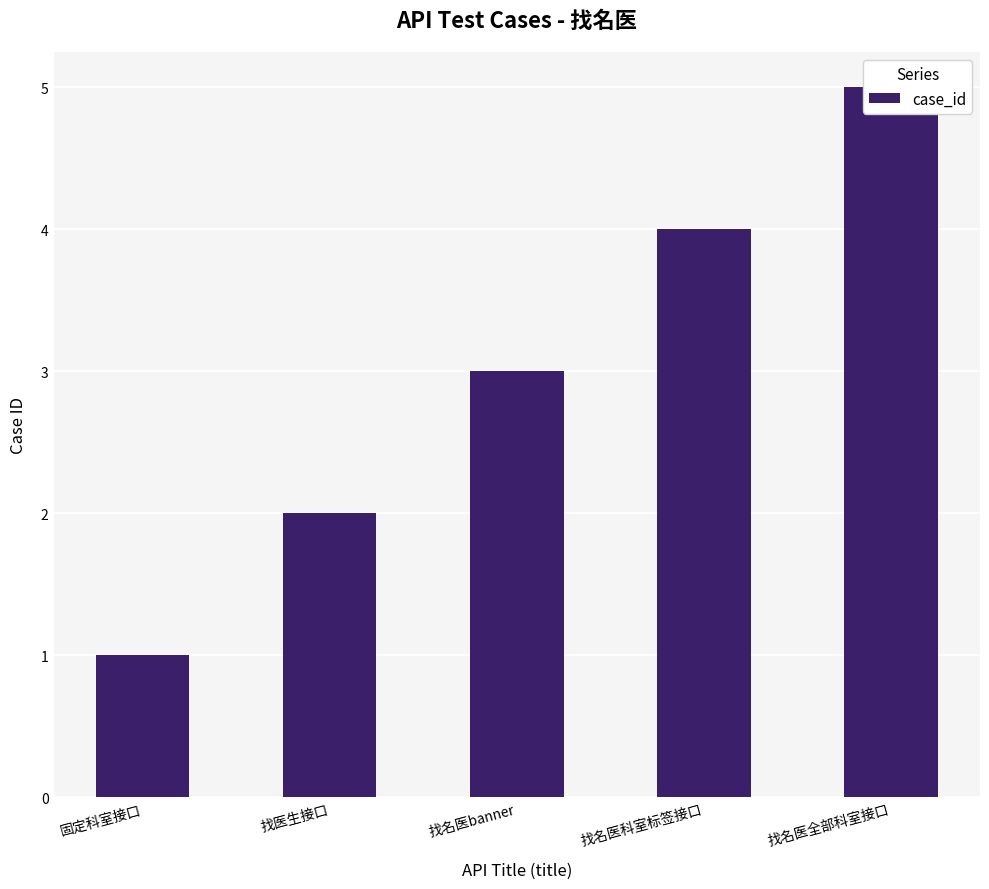

List the labels in order of value, smallest first.

固定科室接口, 找医生接口, 找名医banner, 找名医科室标签接口, 找名医全部科室接口